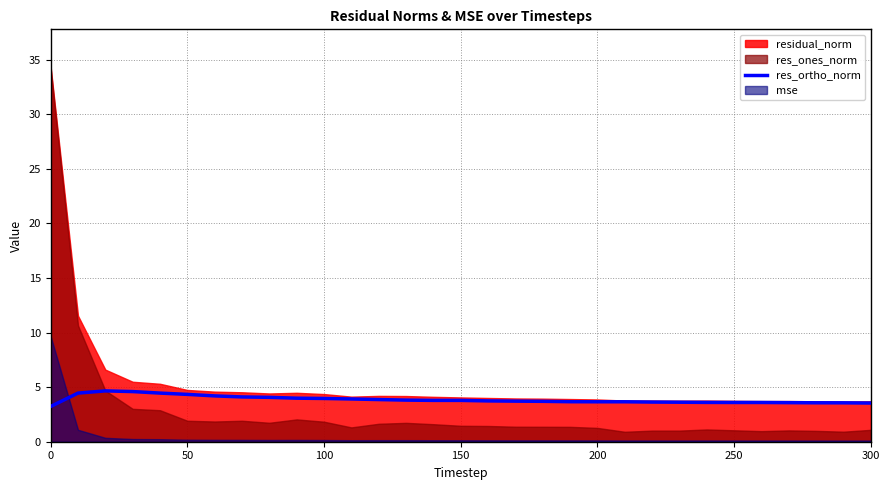

The value of res_ortho_norm at 300 is 3.5. True or false?

True